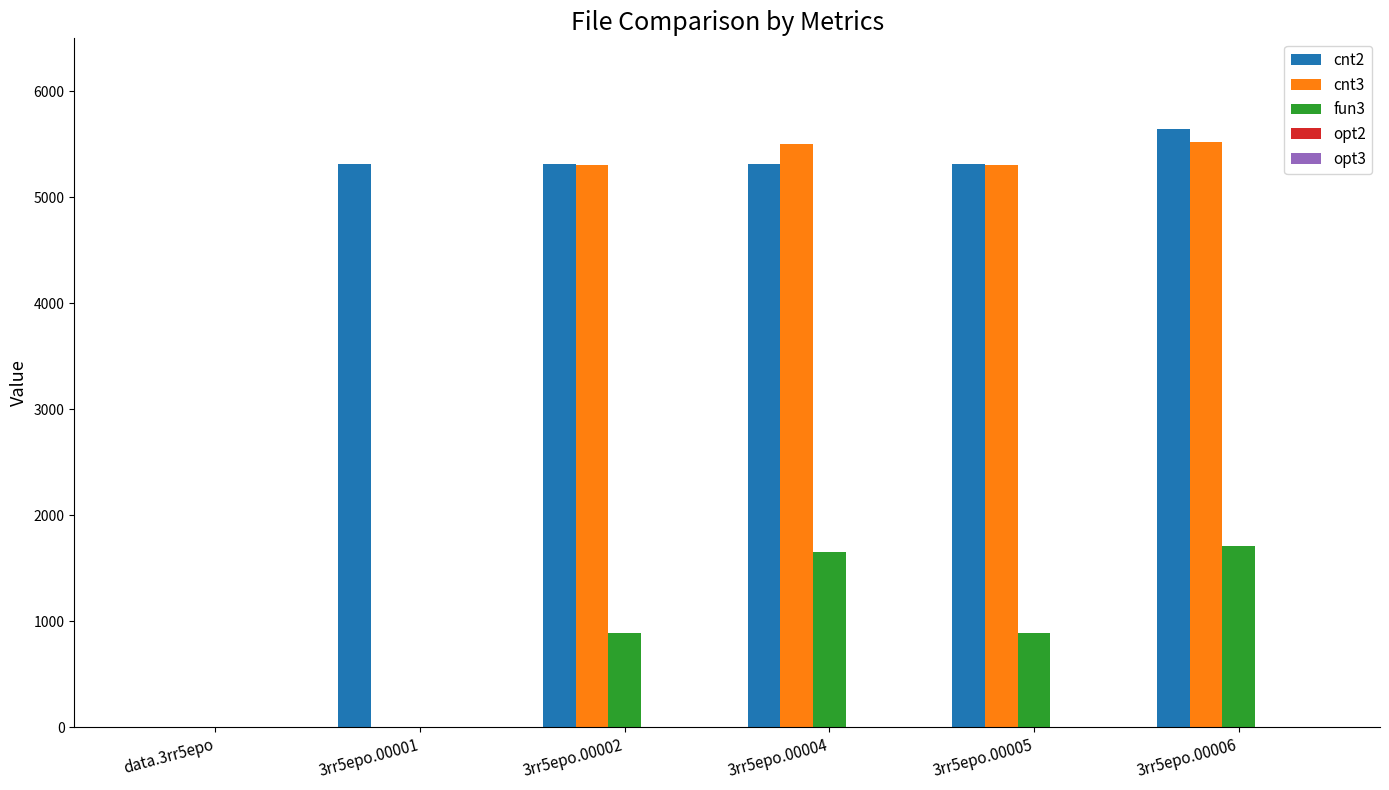

Which series has the largest total across all categories?

cnt2